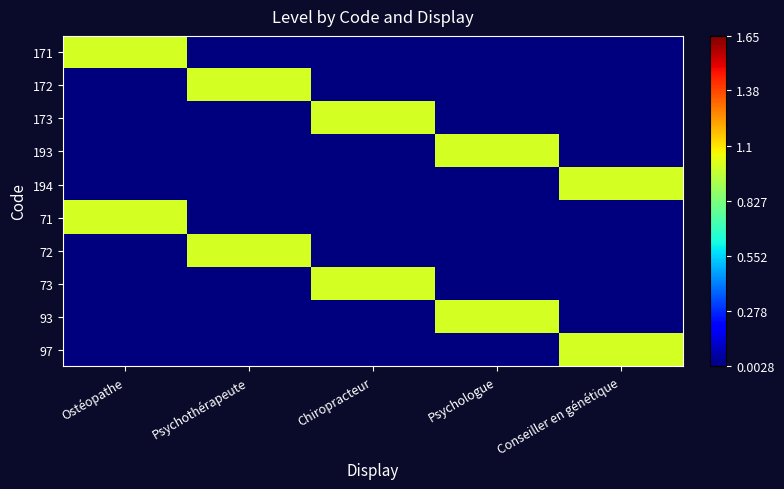

At Conseiller en génétique, list the series in order from smallest to largest.

171, 172, 173, 193, 71, 72, 73, 93, 194, 97